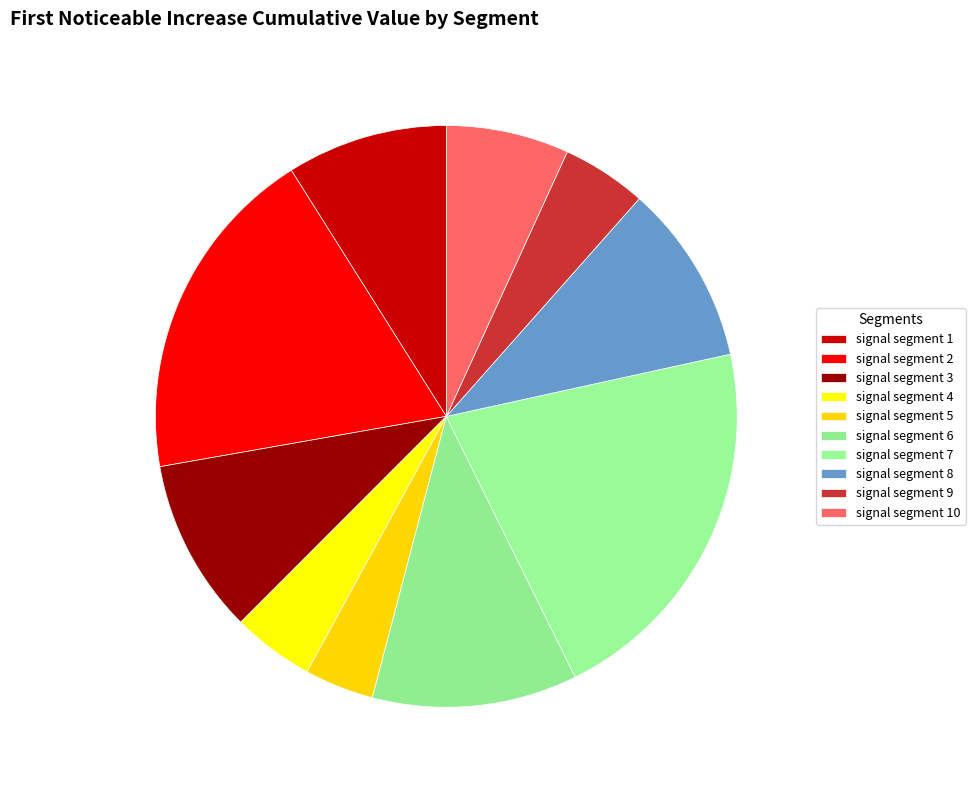

Does signal segment 1 account for over 50% of the chart?

No